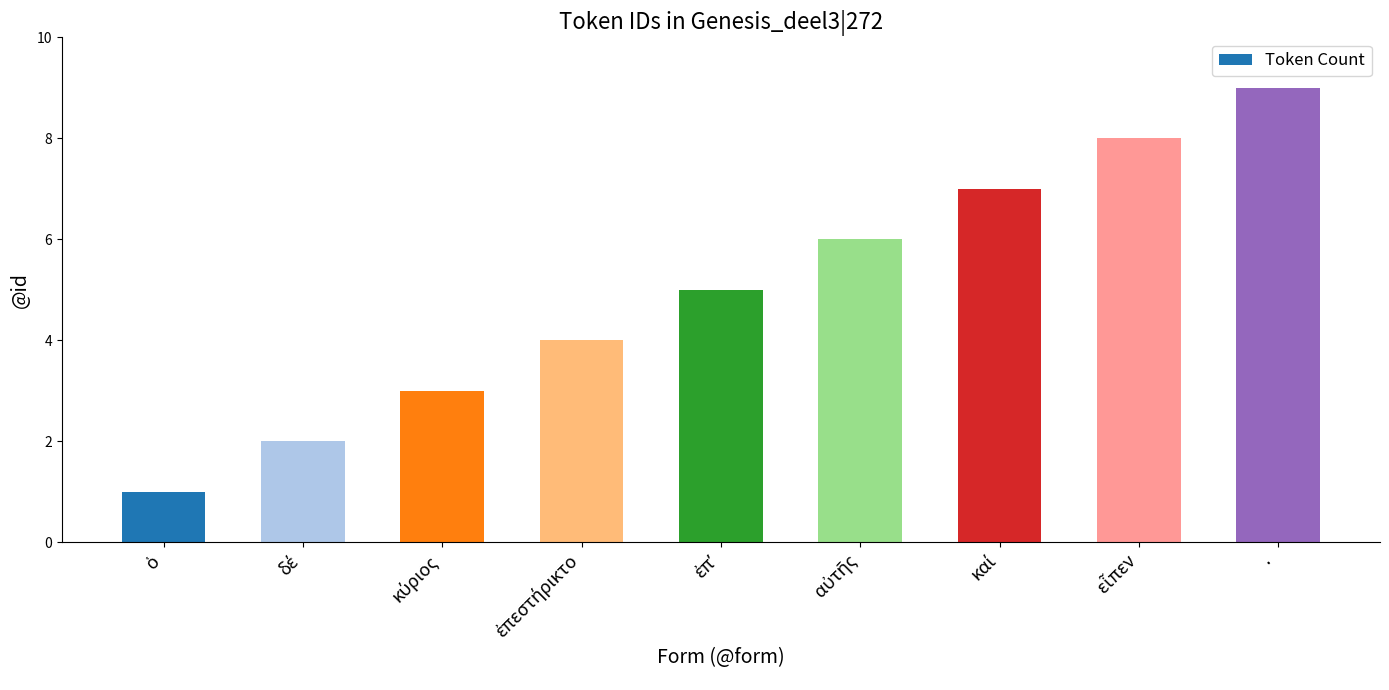

What is the greatest value displayed?

9